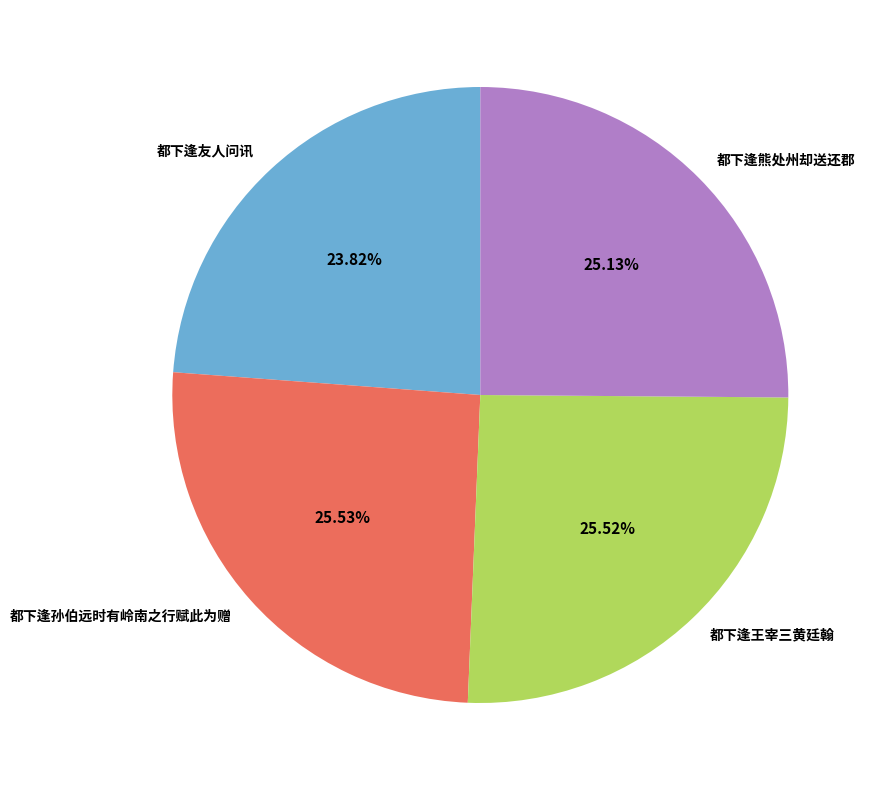

Which category has the smallest portion of the pie?

都下逢友人问讯